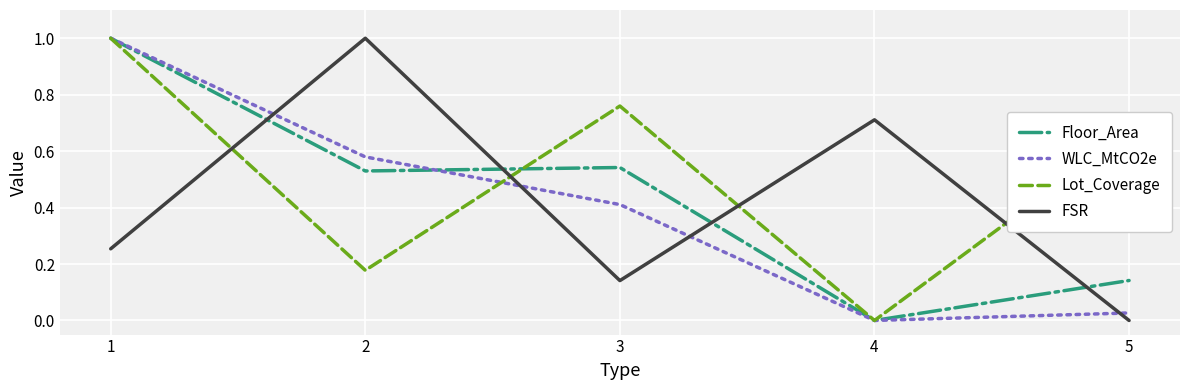

True or false: Floor_Area has more than 2 points higher than both neighbors.

False